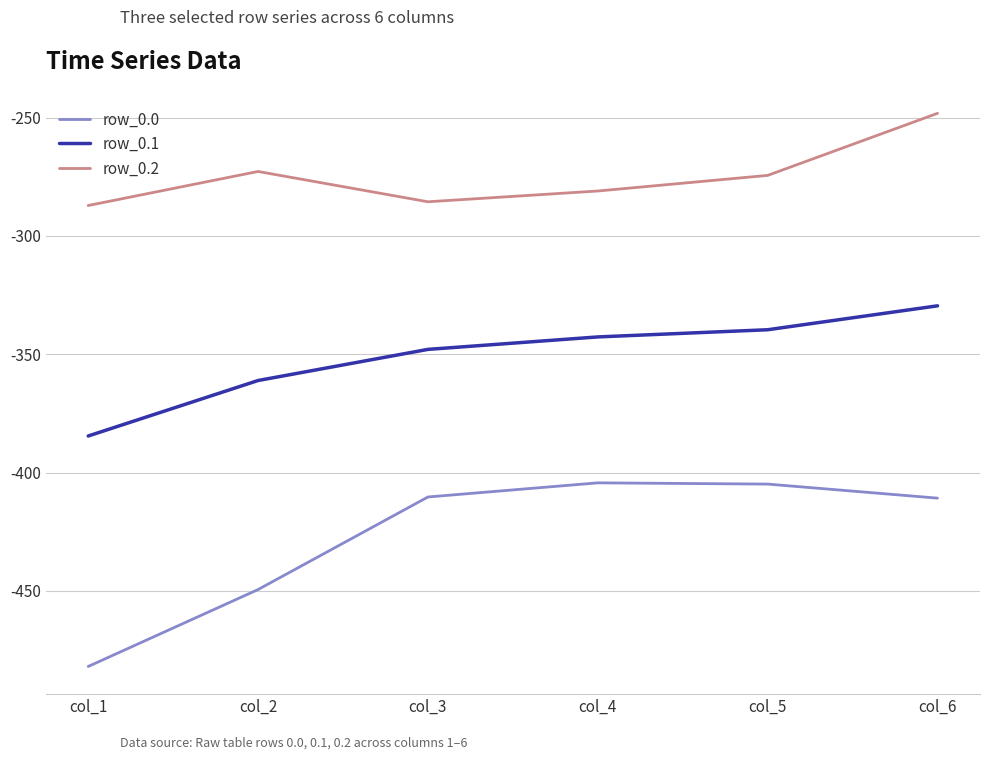

Read the row_0.1 value at col_6.

-329.5